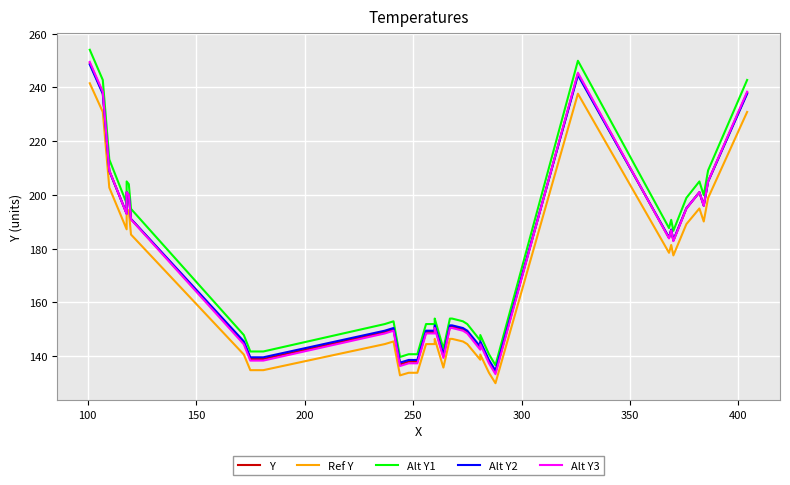

Reading left to right, extract all data points from this chart.

Y: 249.0	238.0	209.0	193.0	201.0	200.0	191.0	145.0	139.0	139.0	149.0	150.0	137.0	138.0	138.0	138.0	149.0	149.0	149.0	149.0	149.0	151.0	140.0	151.0	151.0	150.0	149.0	143.0	145.0	138.0	134.0	245.0	184.0	187.0	183.0	195.0	201.0	196.0	205.0	238.0
Ref Y: 241.5	230.9	202.7	187.2	195.0	194.0	185.3	140.7	134.8	134.8	144.5	145.5	132.9	133.9	133.9	133.9	144.5	144.5	144.5	144.5	144.5	146.5	135.8	146.5	146.5	145.5	144.5	138.7	140.7	133.9	130.0	237.7	178.5	181.4	177.5	189.2	195.0	190.1	198.8	230.9
Alt Y1: 254.0	242.8	213.2	196.9	205.0	204.0	194.8	147.9	141.8	141.8	152.0	153.0	139.7	140.8	140.8	140.8	152.0	152.0	152.0	152.0	152.0	154.0	142.8	154.0	154.0	153.0	152.0	145.9	147.9	140.8	136.7	249.9	187.7	190.7	186.7	198.9	205.0	199.9	209.1	242.8
Alt Y2: 248.5	237.6	208.9	193.1	201.0	200.0	191.1	145.6	139.6	139.6	149.5	150.5	137.6	138.6	138.6	138.6	149.5	149.5	149.5	149.5	149.5	151.5	140.6	151.5	151.5	150.5	149.5	143.6	145.6	138.6	134.7	244.6	184.2	187.1	183.2	195.1	201.0	196.0	204.9	237.6
Alt Y3: 249.5	238.4	209.1	192.9	201.0	200.0	190.9	144.4	138.4	138.4	148.5	149.5	136.4	137.4	137.4	137.4	148.5	148.5	148.5	148.5	148.5	150.5	139.4	150.5	150.5	149.5	148.5	142.4	144.4	137.4	133.3	245.4	183.8	186.9	182.8	194.9	201.0	196.0	205.1	238.4